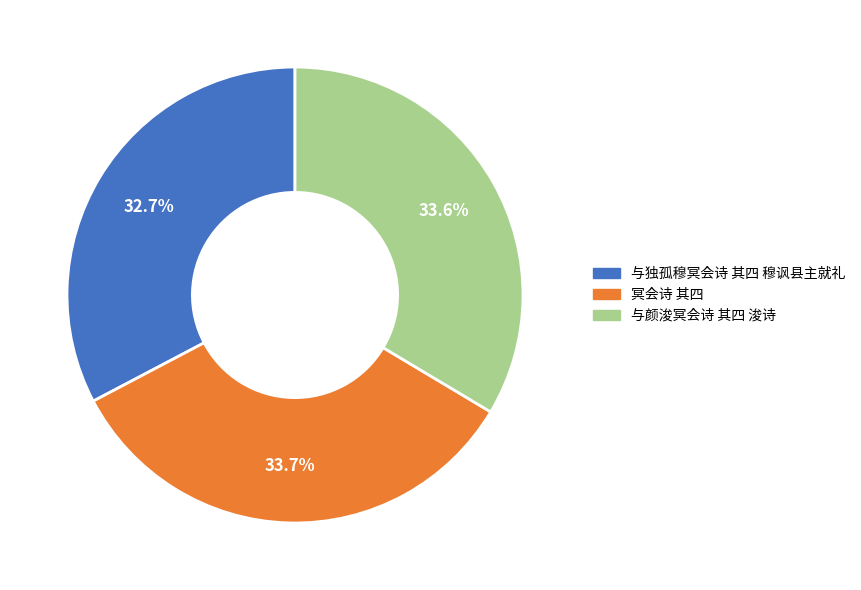

Approximately how many times larger is the value at 与颜浚冥会诗 其四 浚诗 compared to 与独孤穆冥会诗 其四 穆讽县主就礼?

1.0